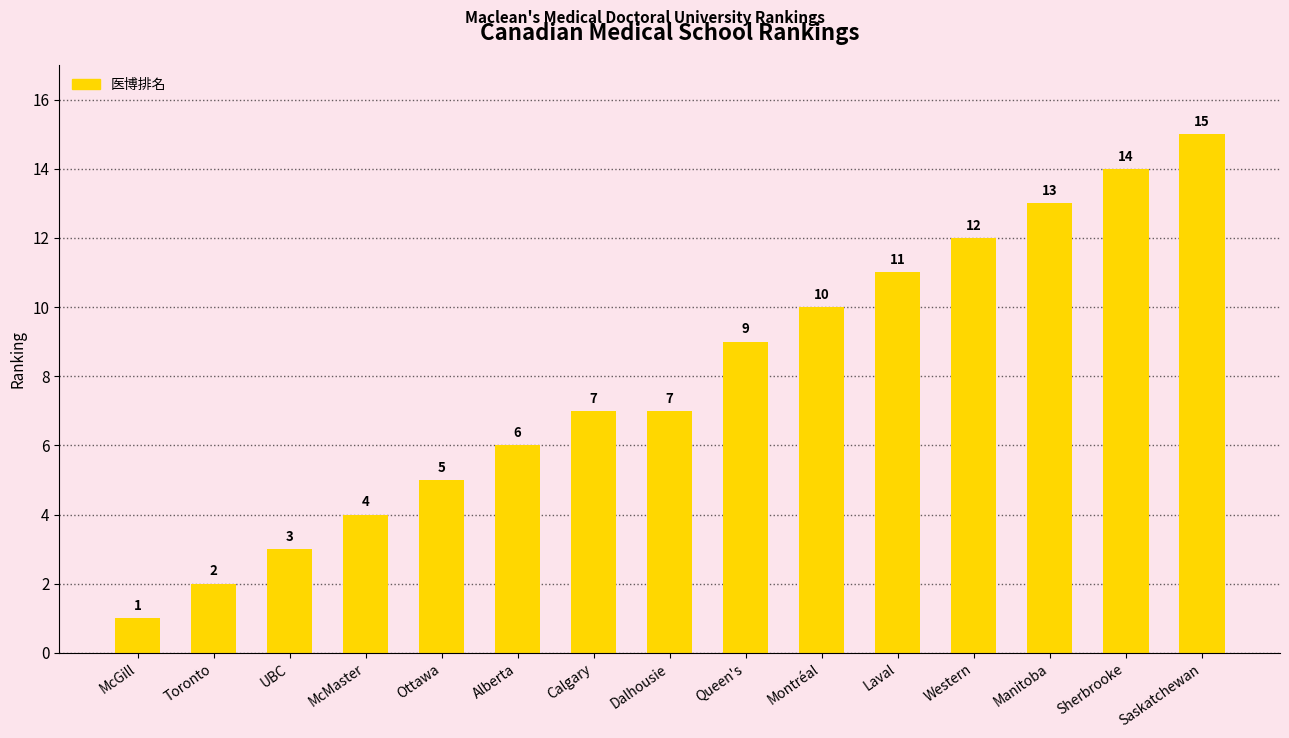

What is the label of the 1st bar from the right?

Saskatchewan